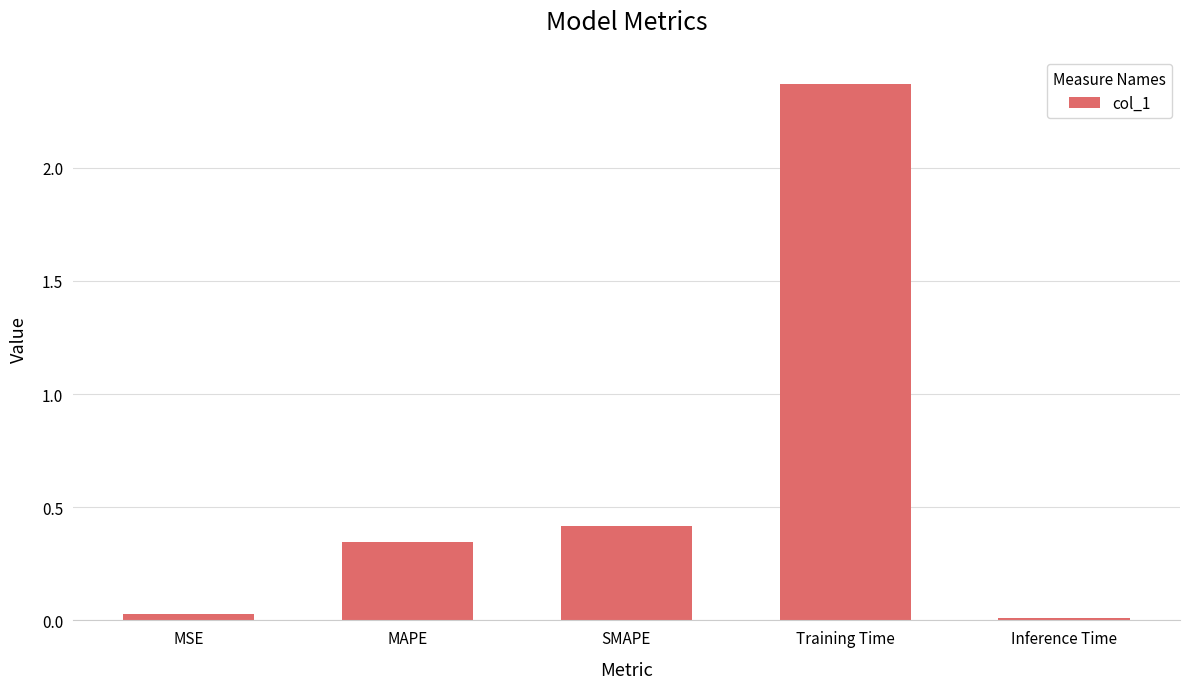

Read the value at SMAPE.

0.4